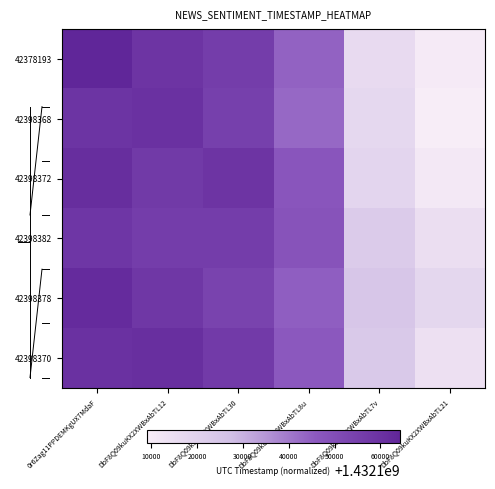

Reading left to right, transcribe all the data shown in this chart.

42378193: 0r6Zag11PPDEMKgUX7MdaF=1432164355	DbF8Q09kuKX2XWBxAbTL12=1432159084	DbF8Q09kuKX2XWBxAbTL30=1432155949	DbF8Q09kuKX2XWBxAbTL8u=1432144090	DbF8Q09kuKX2XWBxAbTL7v=1432116446	DbF8Q09kuKX2XWBxAbTL21=1432109990
42398368: 0r6Zag11PPDEMKgUX7MdaF=1432159355	DbF8Q09kuKX2XWBxAbTL12=1432160084	DbF8Q09kuKX2XWBxAbTL30=1432154949	DbF8Q09kuKX2XWBxAbTL8u=1432143090	DbF8Q09kuKX2XWBxAbTL7v=1432117446	DbF8Q09kuKX2XWBxAbTL21=1432108990
42398372: 0r6Zag11PPDEMKgUX7MdaF=1432161355	DbF8Q09kuKX2XWBxAbTL12=1432157084	DbF8Q09kuKX2XWBxAbTL30=1432158949	DbF8Q09kuKX2XWBxAbTL8u=1432147090	DbF8Q09kuKX2XWBxAbTL7v=1432118446	DbF8Q09kuKX2XWBxAbTL21=1432110990
42398382: 0r6Zag11PPDEMKgUX7MdaF=1432158355	DbF8Q09kuKX2XWBxAbTL12=1432156084	DbF8Q09kuKX2XWBxAbTL30=1432155949	DbF8Q09kuKX2XWBxAbTL8u=1432148090	DbF8Q09kuKX2XWBxAbTL7v=1432122446	DbF8Q09kuKX2XWBxAbTL21=1432114990
42398378: 0r6Zag11PPDEMKgUX7MdaF=1432162355	DbF8Q09kuKX2XWBxAbTL12=1432158084	DbF8Q09kuKX2XWBxAbTL30=1432153949	DbF8Q09kuKX2XWBxAbTL8u=1432145090	DbF8Q09kuKX2XWBxAbTL7v=1432124446	DbF8Q09kuKX2XWBxAbTL21=1432117990
42398370: 0r6Zag11PPDEMKgUX7MdaF=1432160355	DbF8Q09kuKX2XWBxAbTL12=1432161084	DbF8Q09kuKX2XWBxAbTL30=1432156949	DbF8Q09kuKX2XWBxAbTL8u=1432146090	DbF8Q09kuKX2XWBxAbTL7v=1432123446	DbF8Q09kuKX2XWBxAbTL21=1432113990